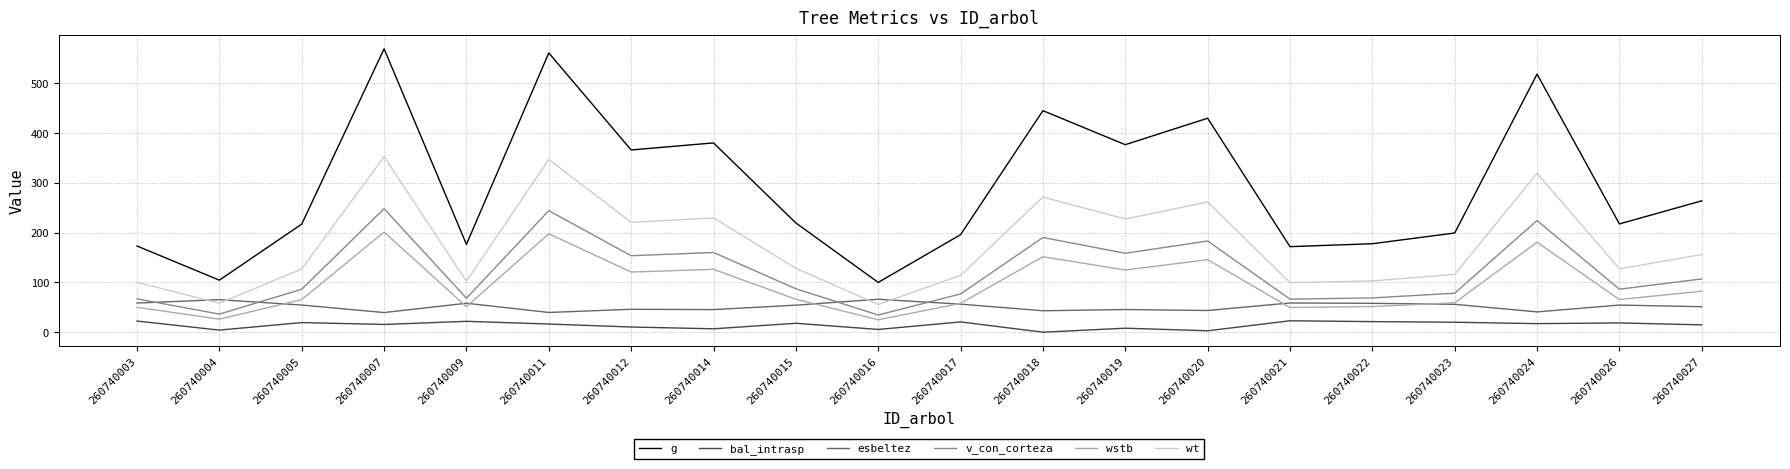

Which series has the widest spread of values?

g